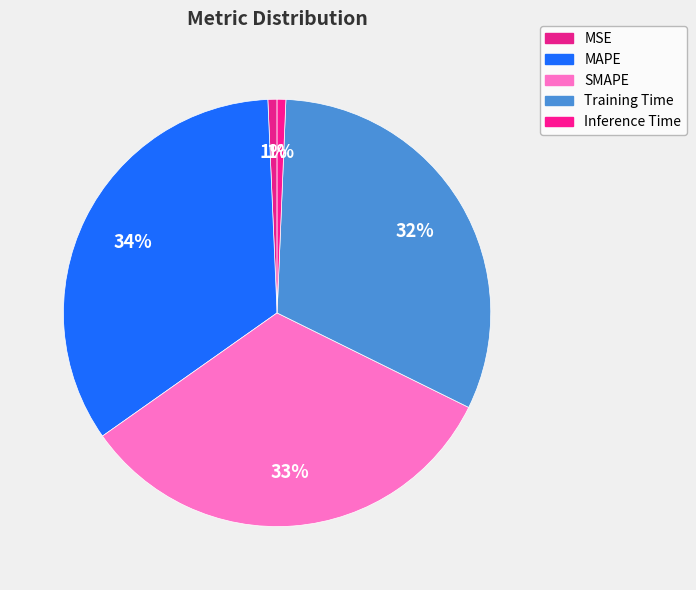

Count the number of slices in the pie.

5